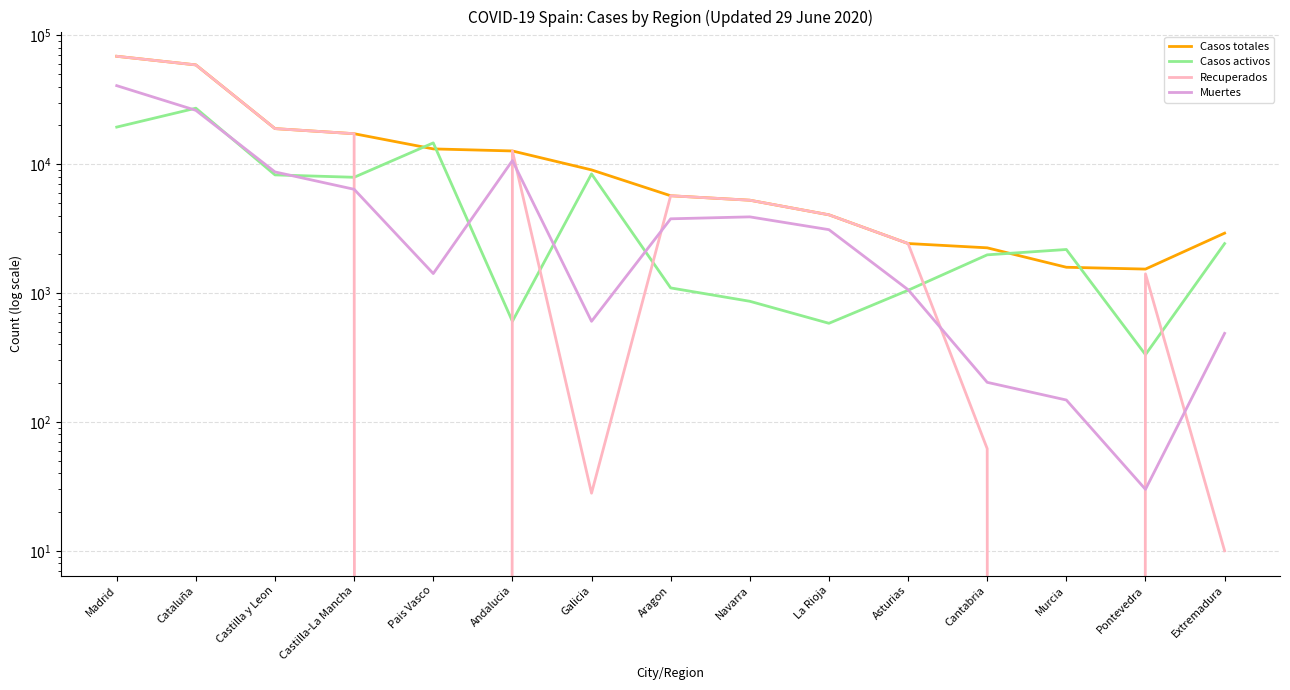

Does the chart have visible grid lines?

Yes